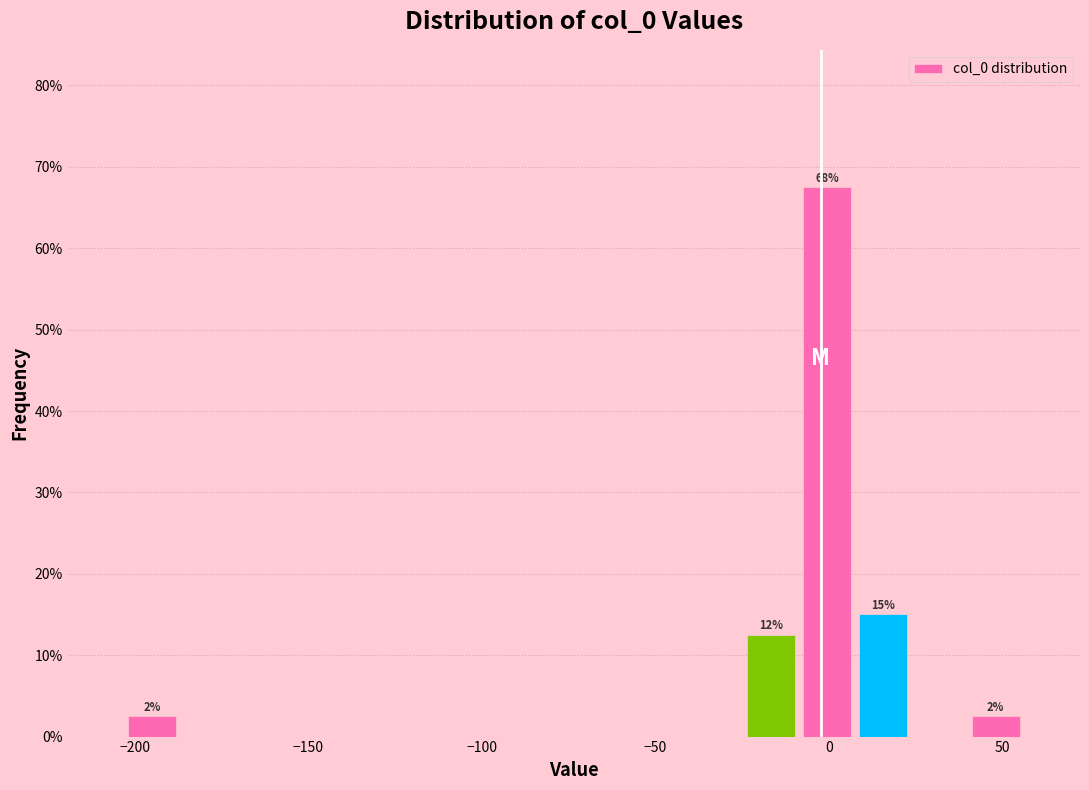

Read against the x-axis, roughly where is the centre of the tallest bar?

0